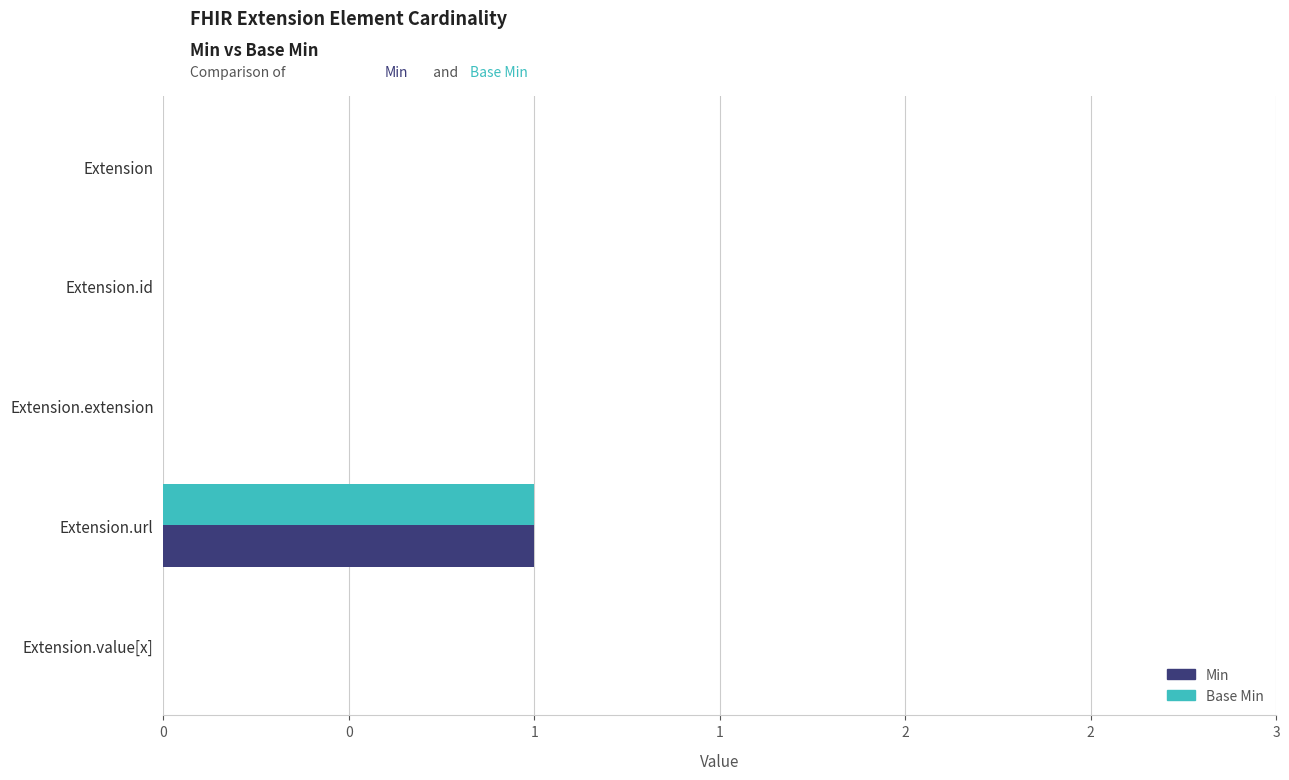

What are all the series names shown in the legend?

Min, Base Min